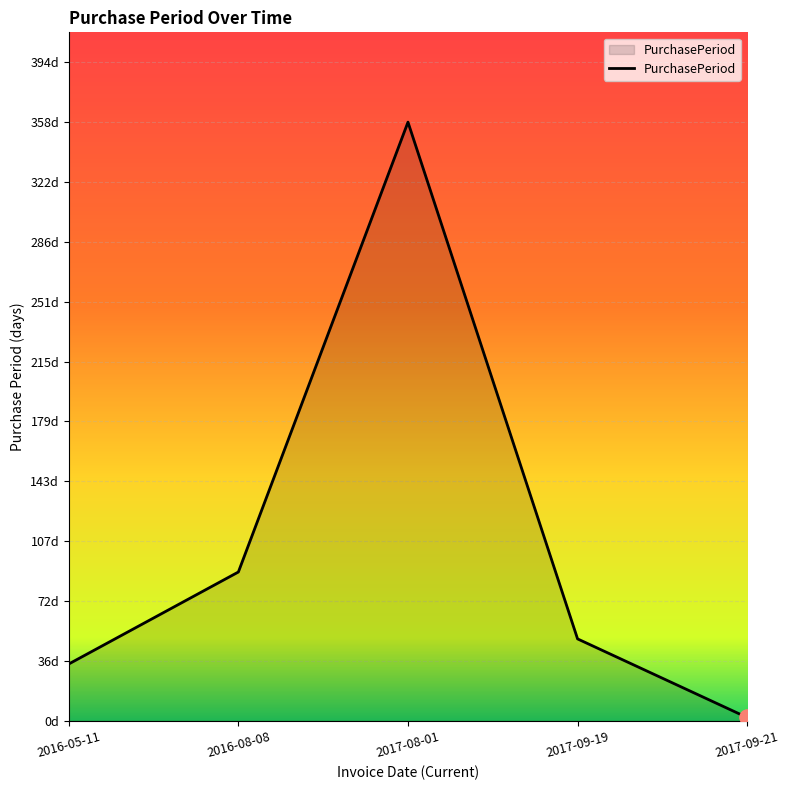

What is the change in value from 2017-08-01 to 2017-09-21?

-356